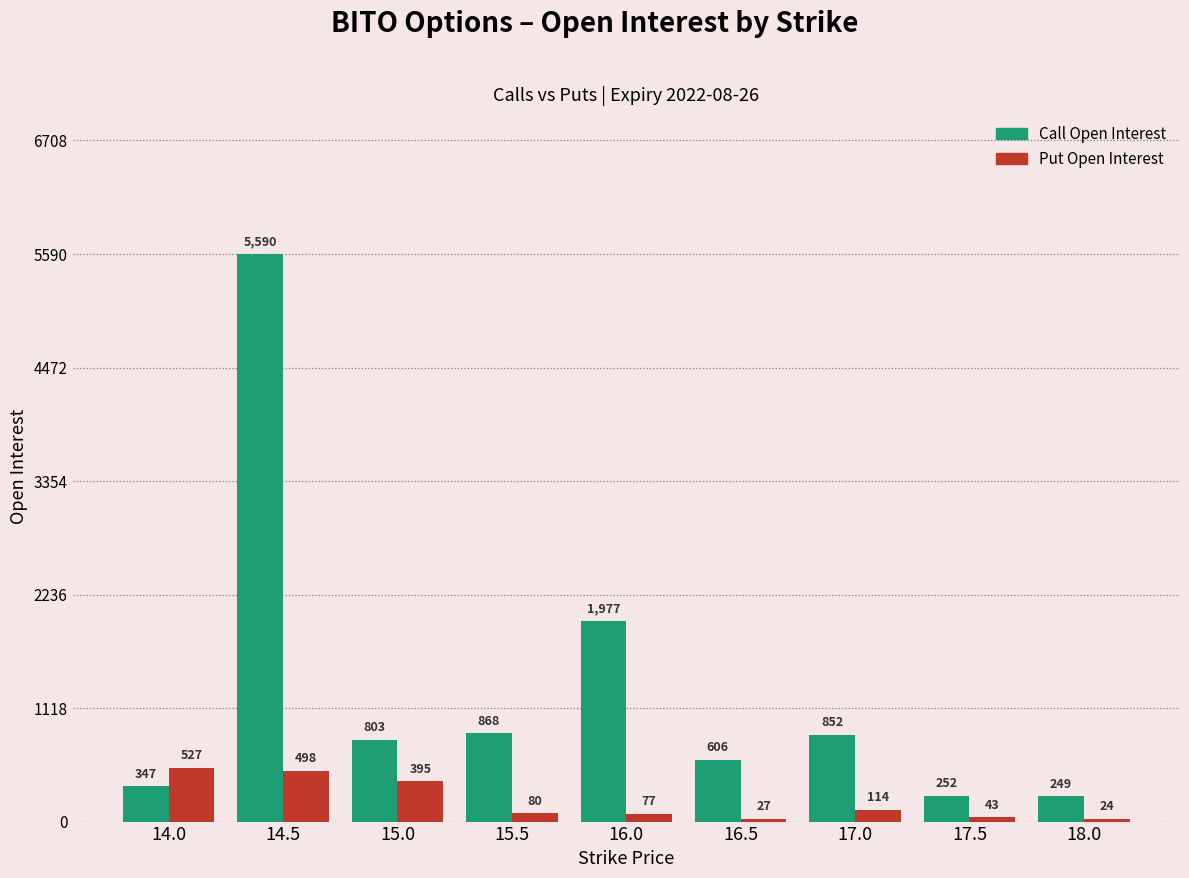

What is the difference between the second highest and second lowest values in the Call Open Interest series?

1725